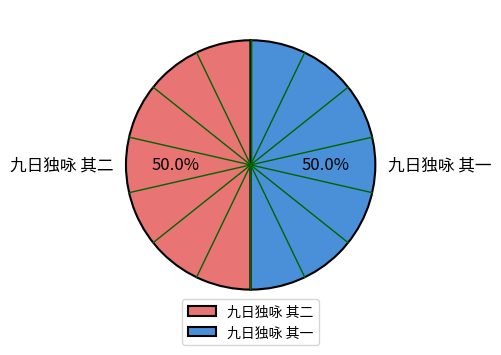

How many slices are in this pie chart?

2